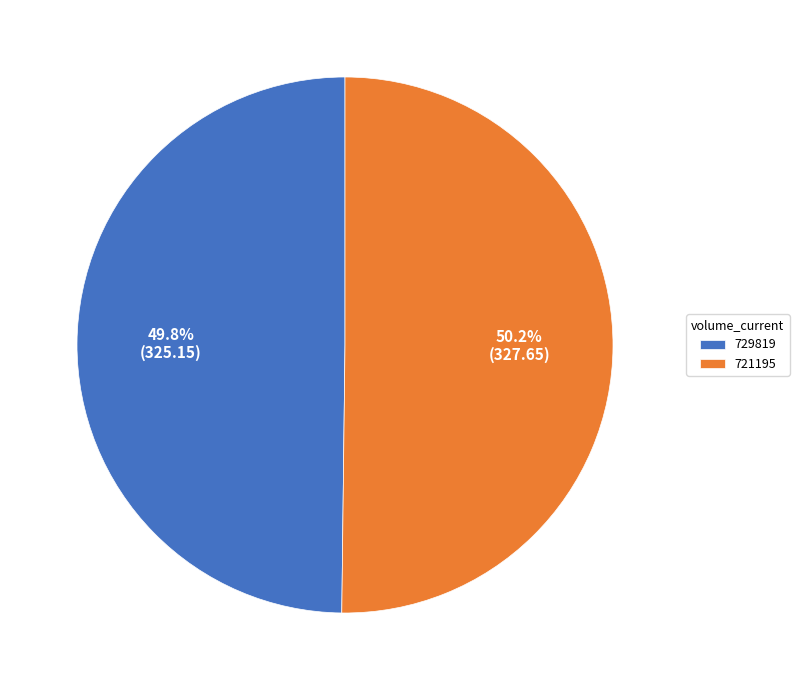

Is it true that 729819 is 37% of the pie?

False